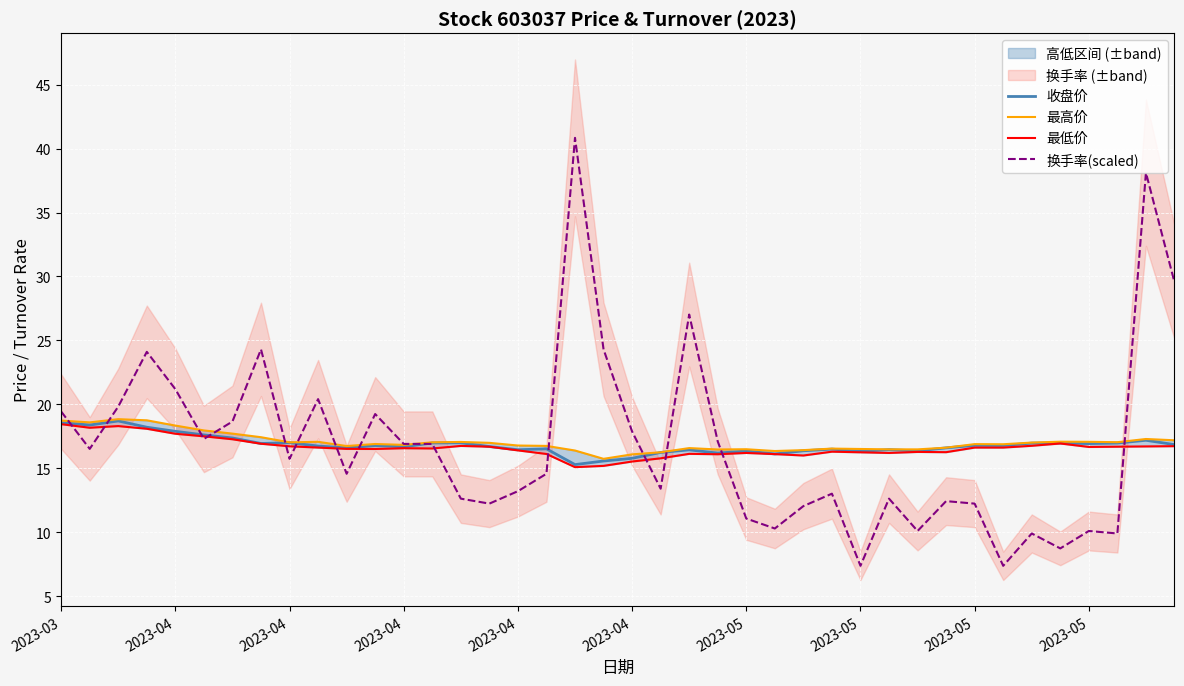

Reading right to left, transcribe all the data shown in this chart.

收盘价: 16.9	17.2	17.0	16.9	17.0	17.0	16.8	16.8	16.6	16.4	16.5	16.3	16.5	16.4	16.1	16.4	16.2	16.4	16.2	15.8	15.6	15.3	16.5	16.5	16.7	17.0	17.0	16.7	16.8	16.6	16.8	17.0	16.9	17.4	17.6	17.9	18.2	18.7	18.4	18.6
最高价: 17.2	17.3	17.1	17.1	17.1	17.0	16.9	16.9	16.6	16.5	16.5	16.5	16.6	16.4	16.4	16.5	16.5	16.6	16.3	16.1	15.8	16.4	16.8	16.8	17.0	17.1	17.0	16.8	16.9	16.8	17.1	17.0	17.4	17.7	18.0	18.4	18.8	18.9	18.6	18.7
最低价: 16.7	16.7	16.7	16.7	16.9	16.8	16.6	16.6	16.3	16.3	16.2	16.3	16.3	16.0	16.1	16.2	16.1	16.1	15.8	15.5	15.2	15.1	16.1	16.4	16.7	16.8	16.6	16.6	16.5	16.5	16.6	16.7	16.9	17.3	17.5	17.7	18.1	18.3	18.2	18.5
换手率(scaled): 29.6	38.1	9.9	10.1	8.7	9.9	7.4	12.2	12.4	10.1	12.6	7.4	13.0	12.1	10.3	11.1	17.1	27.0	13.4	17.9	24.3	40.8	14.6	13.2	12.2	12.6	16.9	16.9	19.2	14.6	20.4	15.7	24.3	18.7	17.3	21.2	24.1	19.8	16.5	19.4